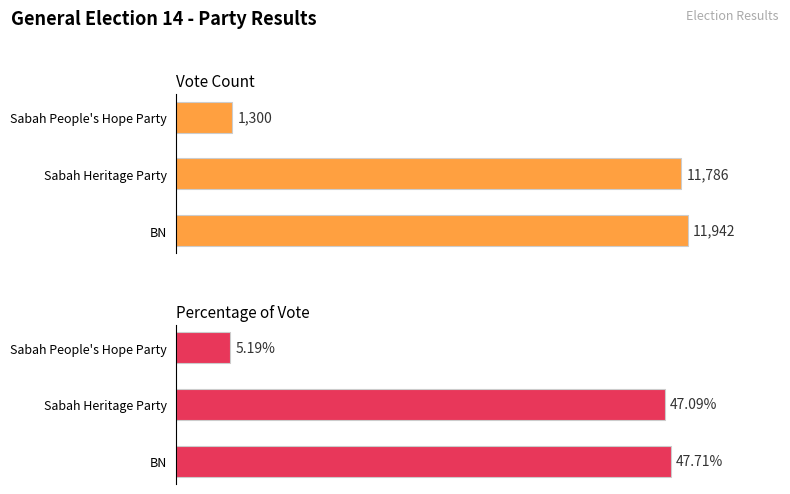

What are all the series names shown in the legend?

Vote Count, Percentage of Vote